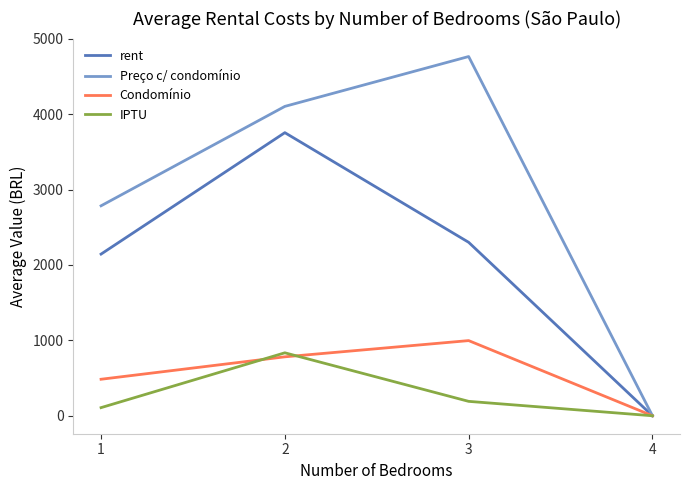

What are all the series names shown in the legend?

rent, Preço c/ condomínio, Condomínio, IPTU